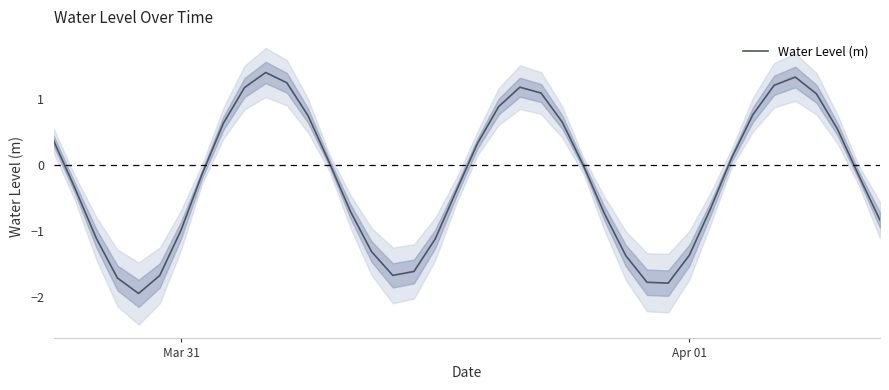

True or false: the data has more than 0 interior local peaks.

True